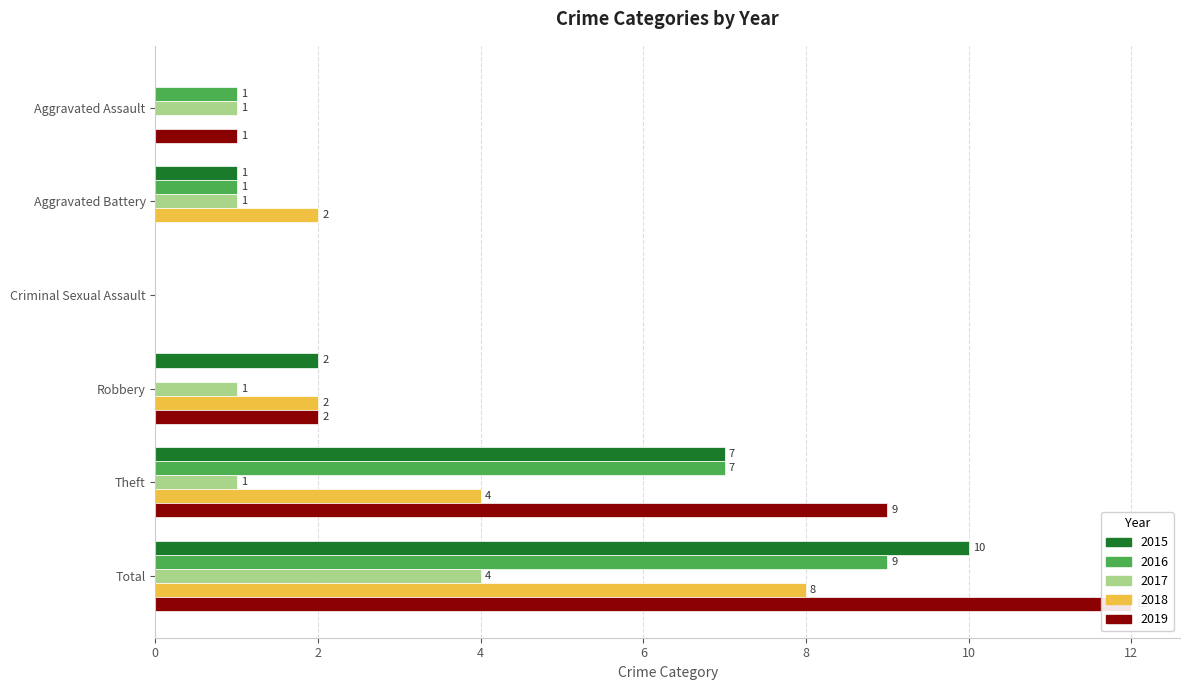

At how many categories does at least one series exceed 9?

1